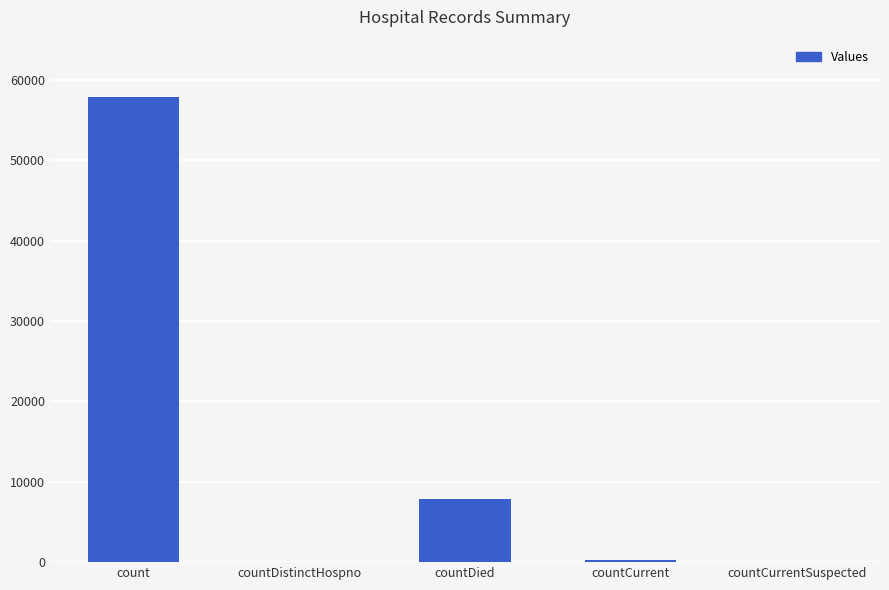

What is the greatest value displayed?

57885